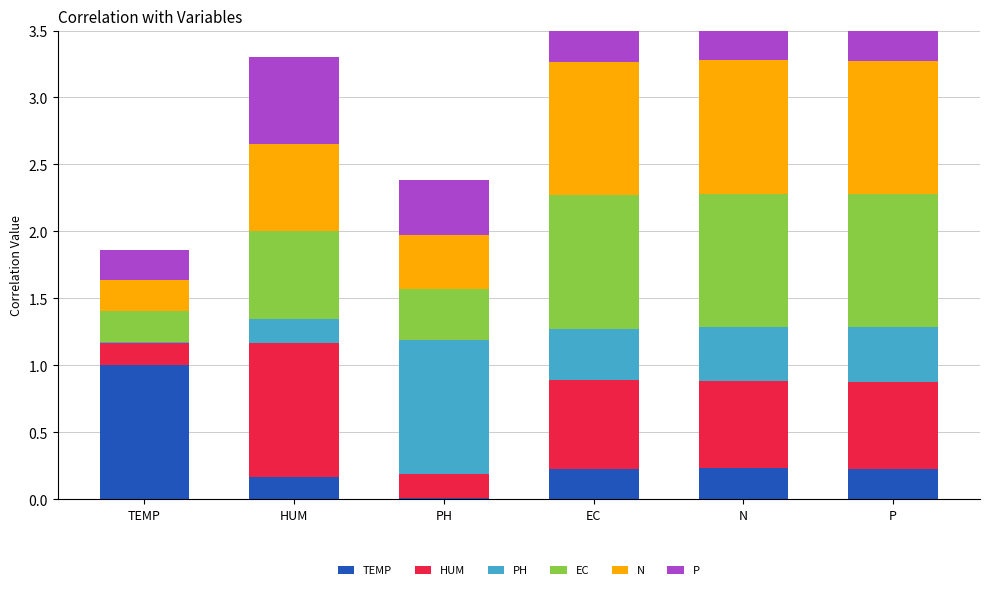

What is the difference between the highest and lowest values at P?

0.8